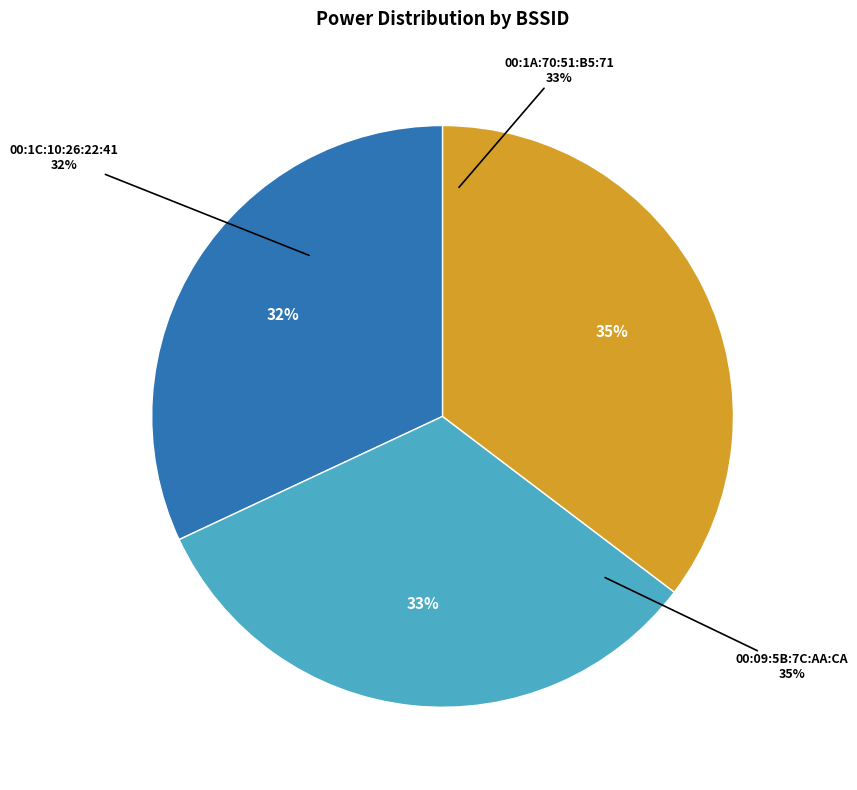

How many segments does this pie chart have?

3